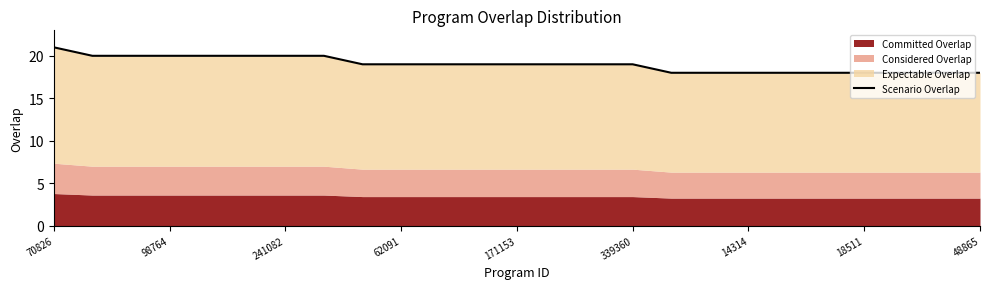

How many lines are shown in the chart?

1